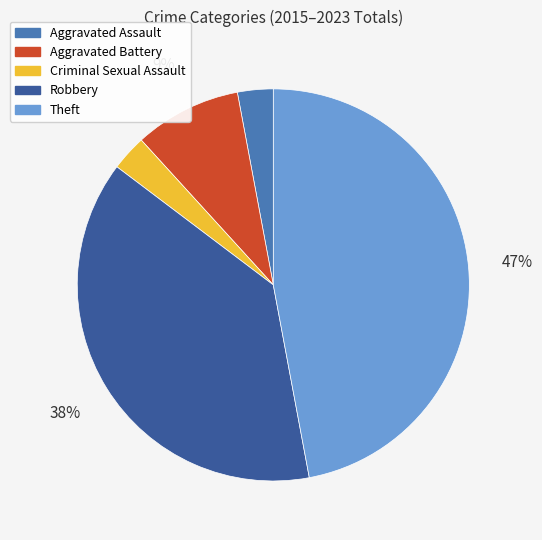

Which slice is the largest?

Theft